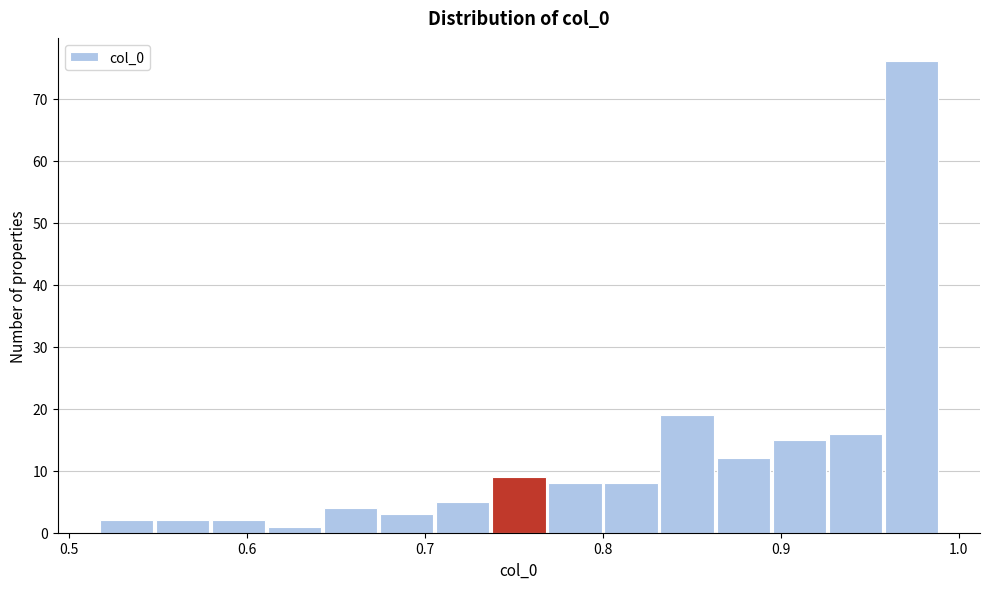

Read against the x-axis, roughly where is the centre of the tallest bar?

0.97